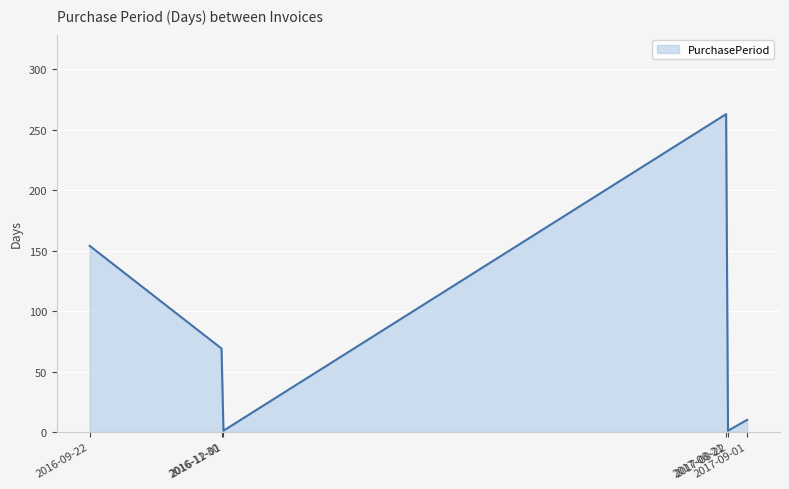

True or false: there are more than 0 points higher than both neighbors.

True